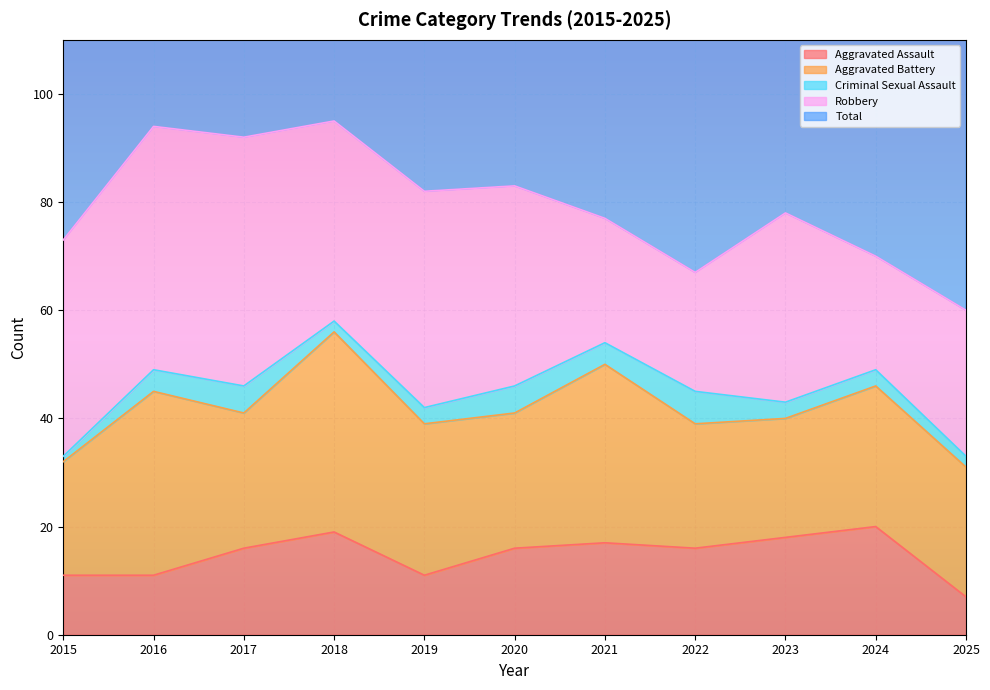

True or false: Aggravated Battery and Criminal Sexual Assault cross at least once.

False